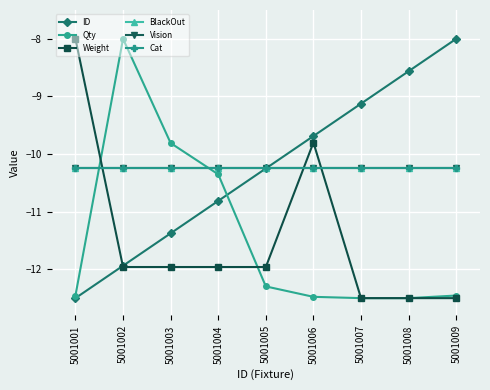

What is the difference between the second highest and second lowest values in the Weight series?

2.7